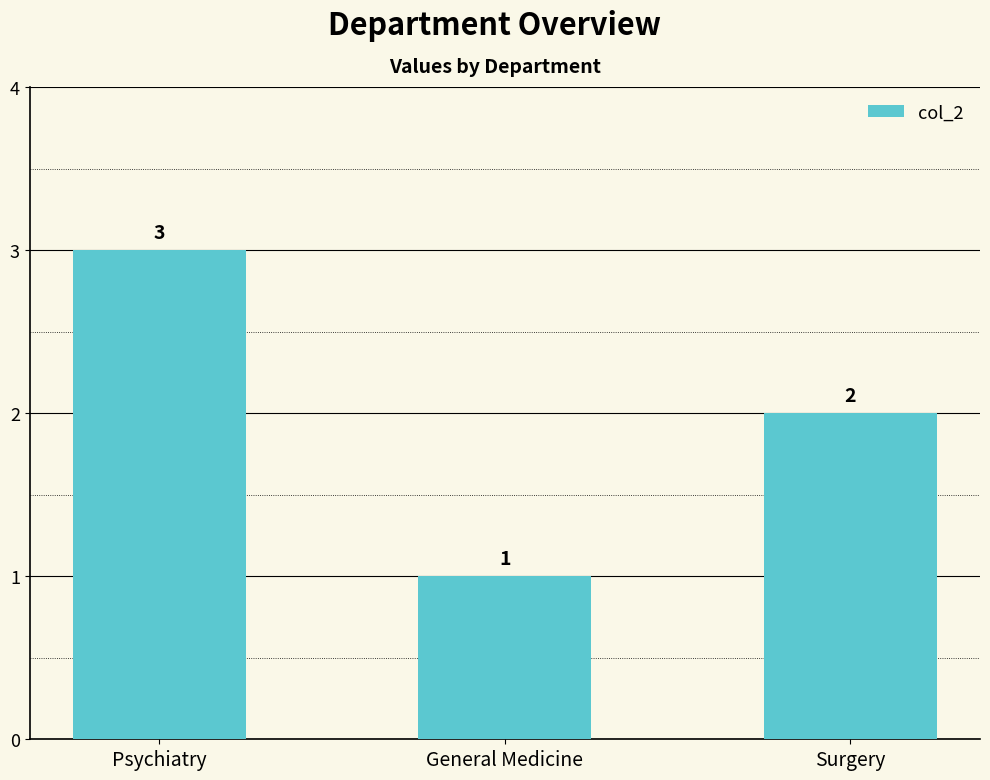

Rank the categories by value from highest to lowest.

Psychiatry, Surgery, General Medicine